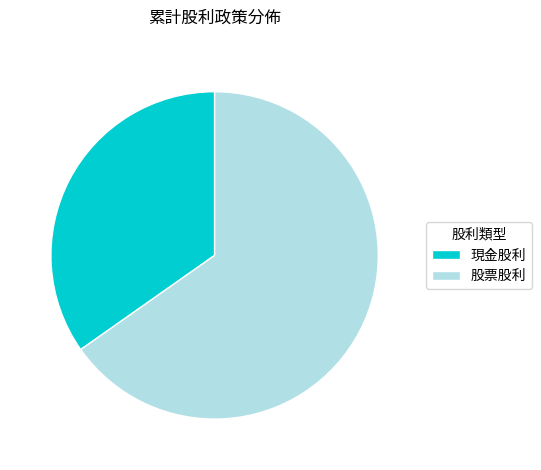

Is it true that 現金股利 is 35% of the pie?

True